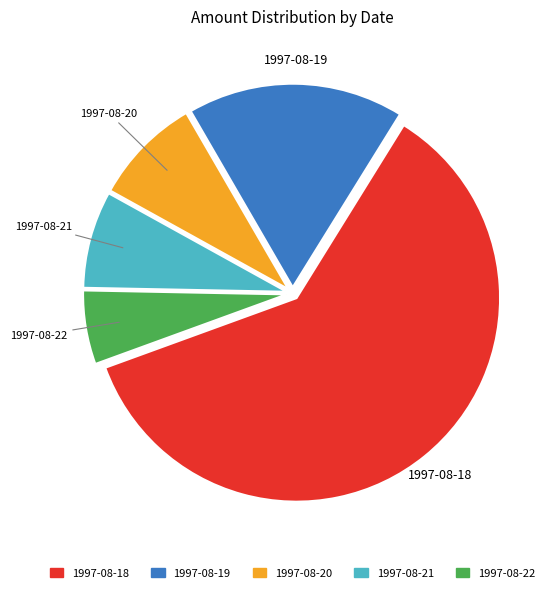

What is the ratio of the value at 1997-08-21 to the value at 1997-08-20?

0.9